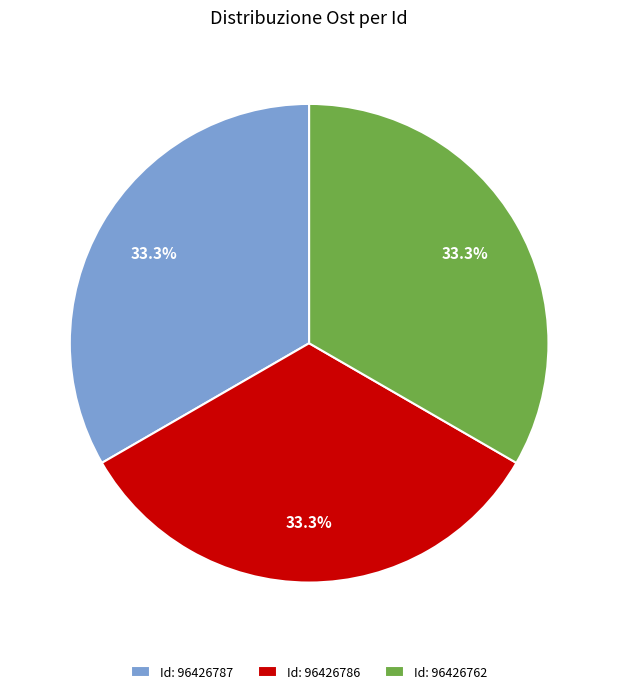

What is the ratio of the value at Id: 96426787 to the value at Id: 96426786?

1.0